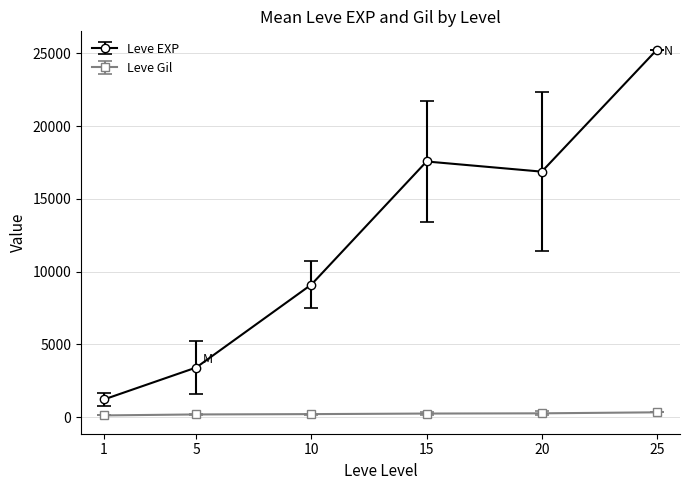

What is the difference between the maximum and minimum values in the Leve EXP series?

24036.7